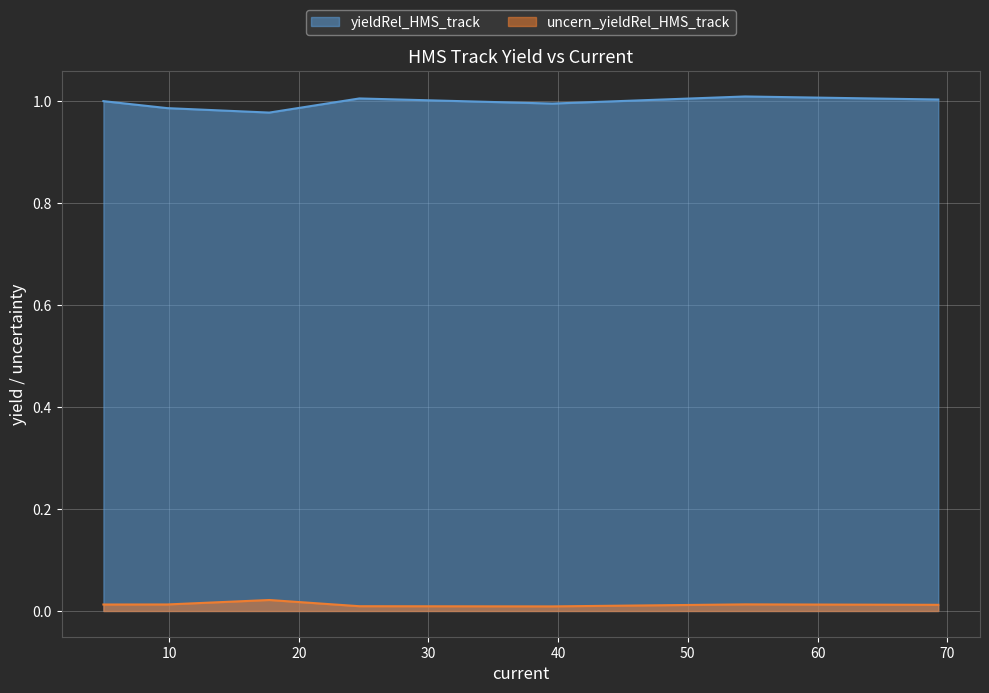

List the series in order of their peak value, highest first.

yieldRel_HMS_track, uncern_yieldRel_HMS_track